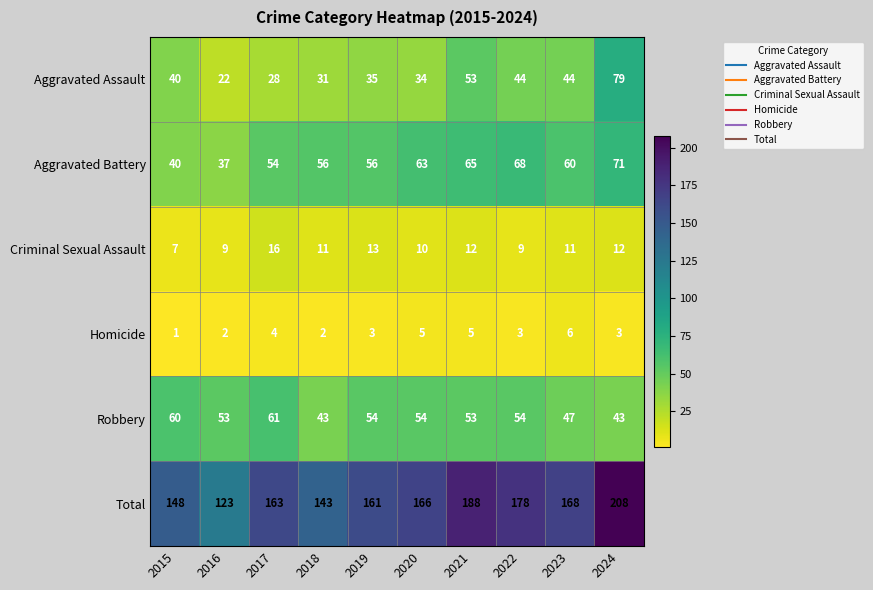

What is the greatest value displayed?

208